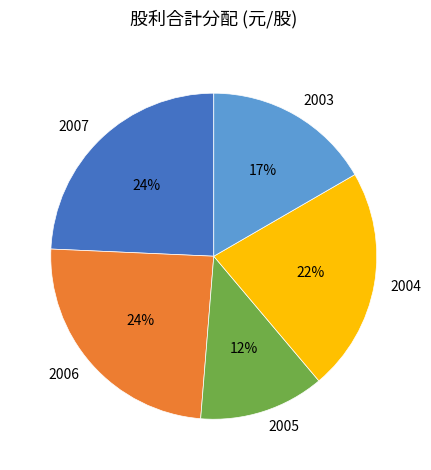

How many slices are in this pie chart?

5